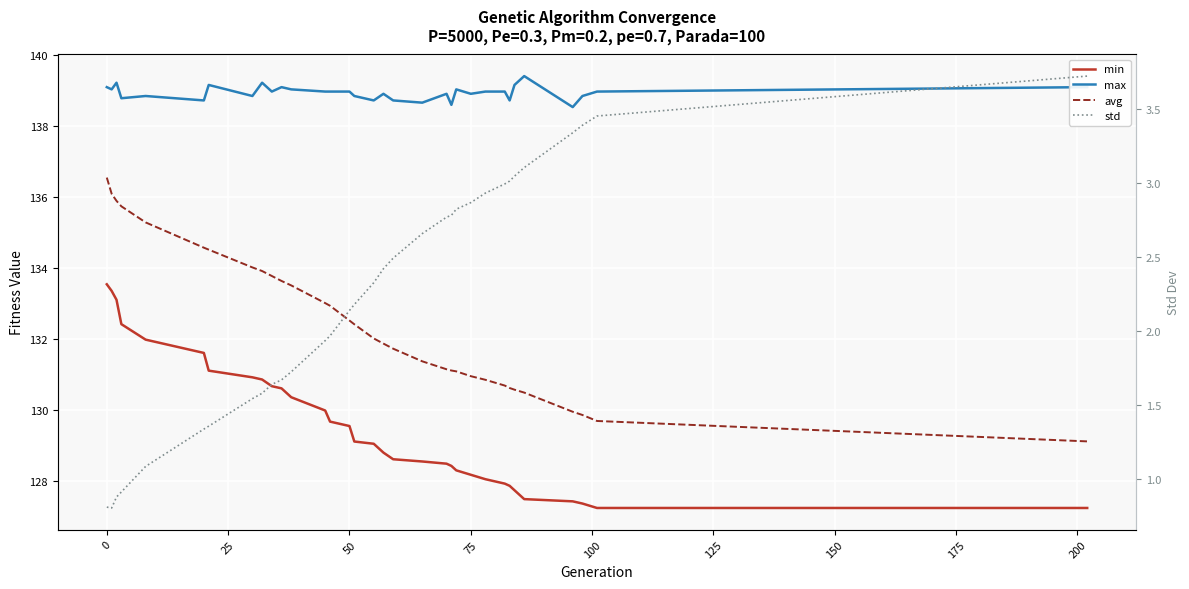

True or false: min and avg intersect in this chart.

False